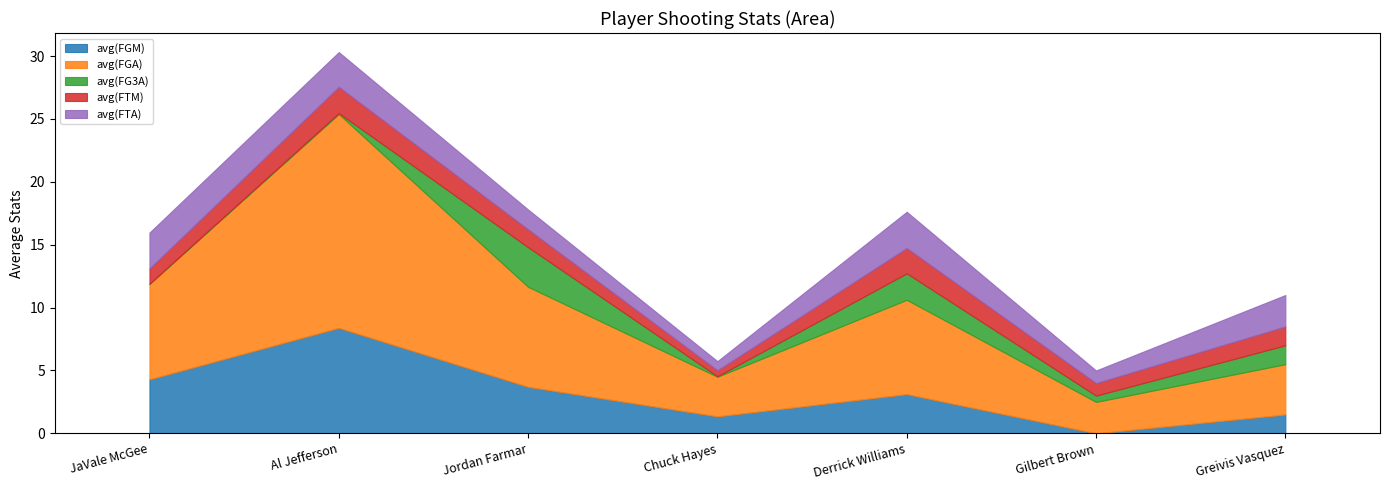

True or false: avg(FTA) has a value of 2.9 at Derrick Williams.

True